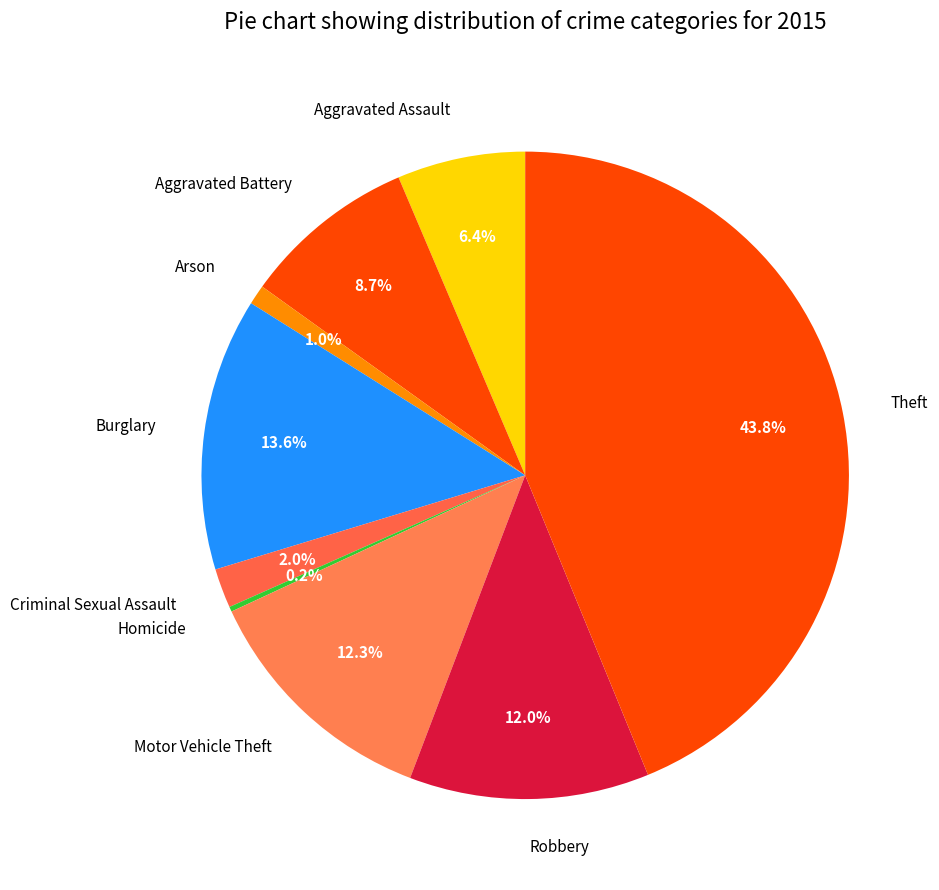

Combined, what portion of the pie is Criminal Sexual Assault and Arson?

3.0%